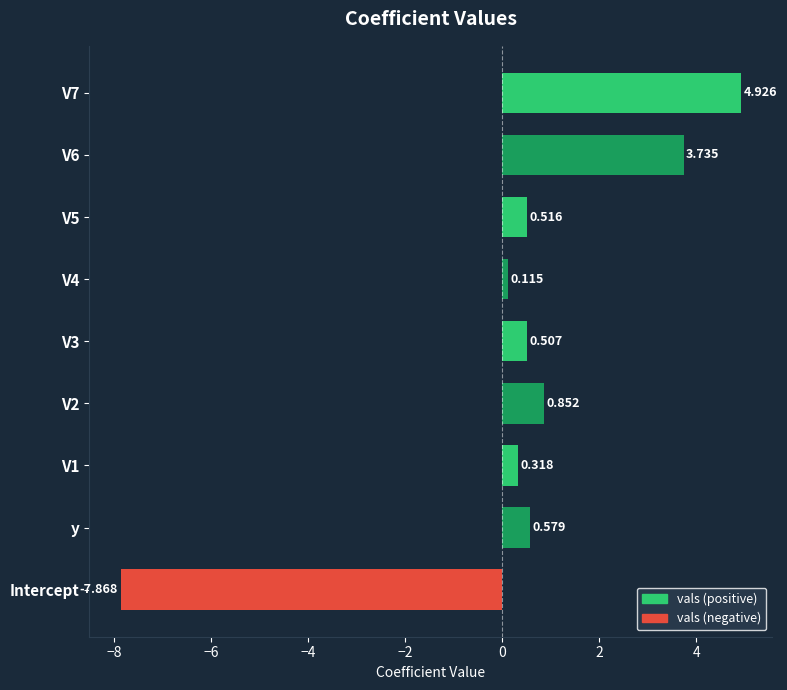

Which category has the lowest value across all series?

Intercept